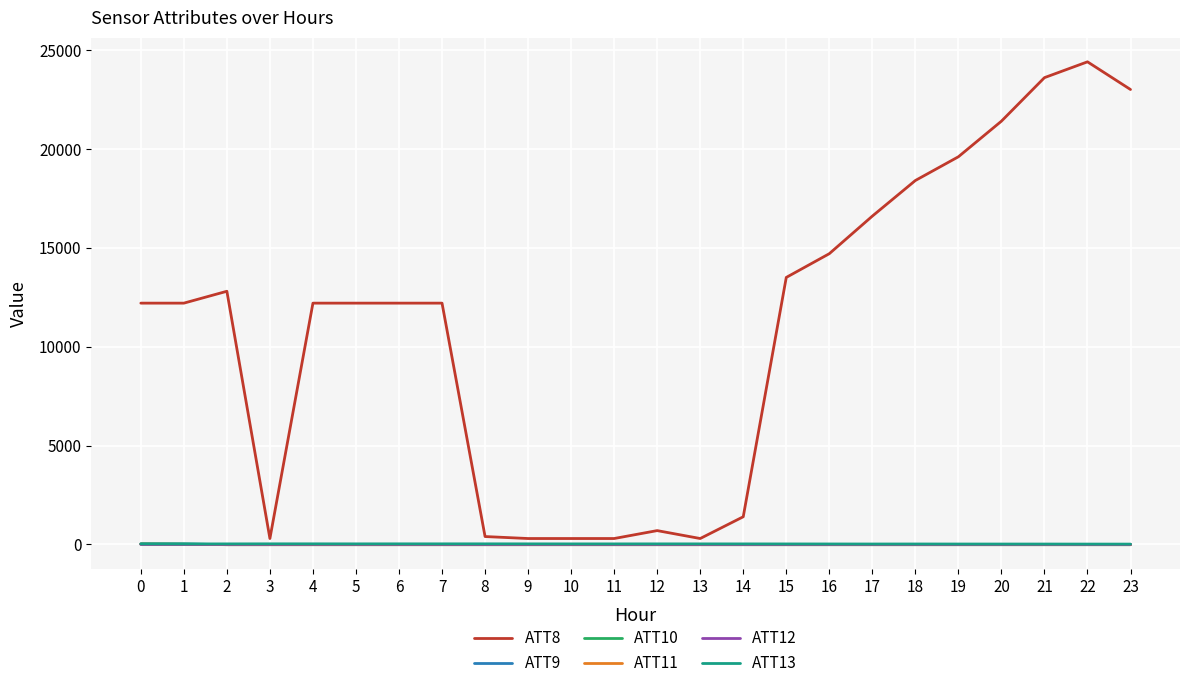

What is the maximum value shown in the chart?

24400.0